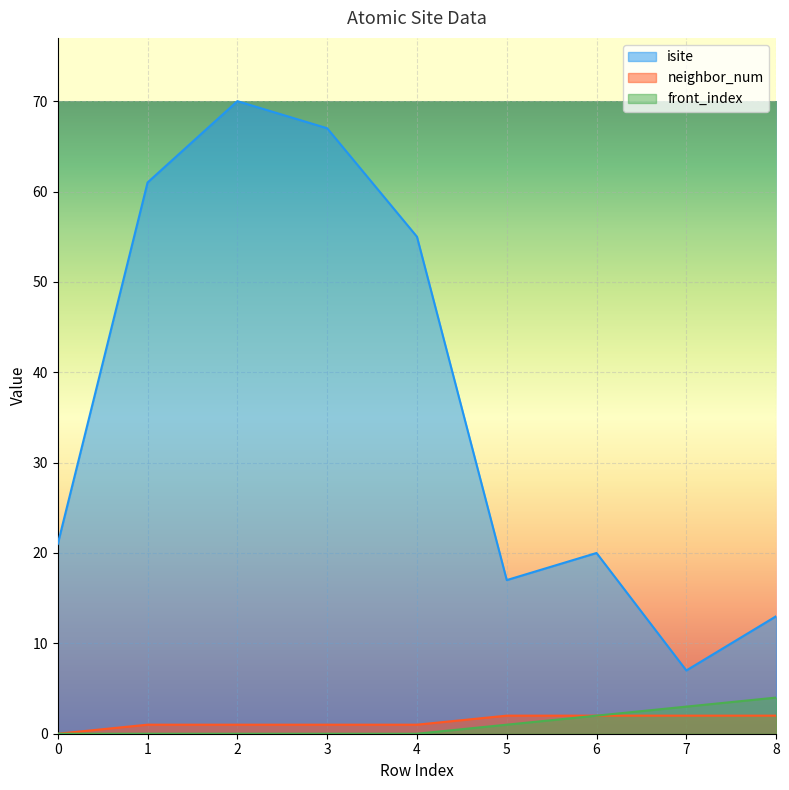

What is the highest value of the neighbor_num series?

2